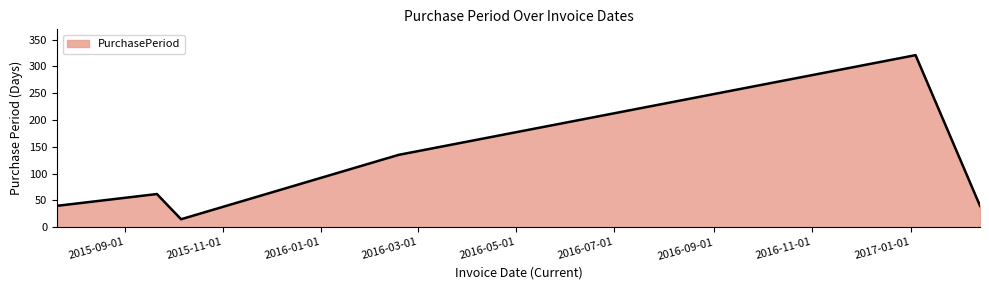

What is the difference between the maximum and second lowest values?

281